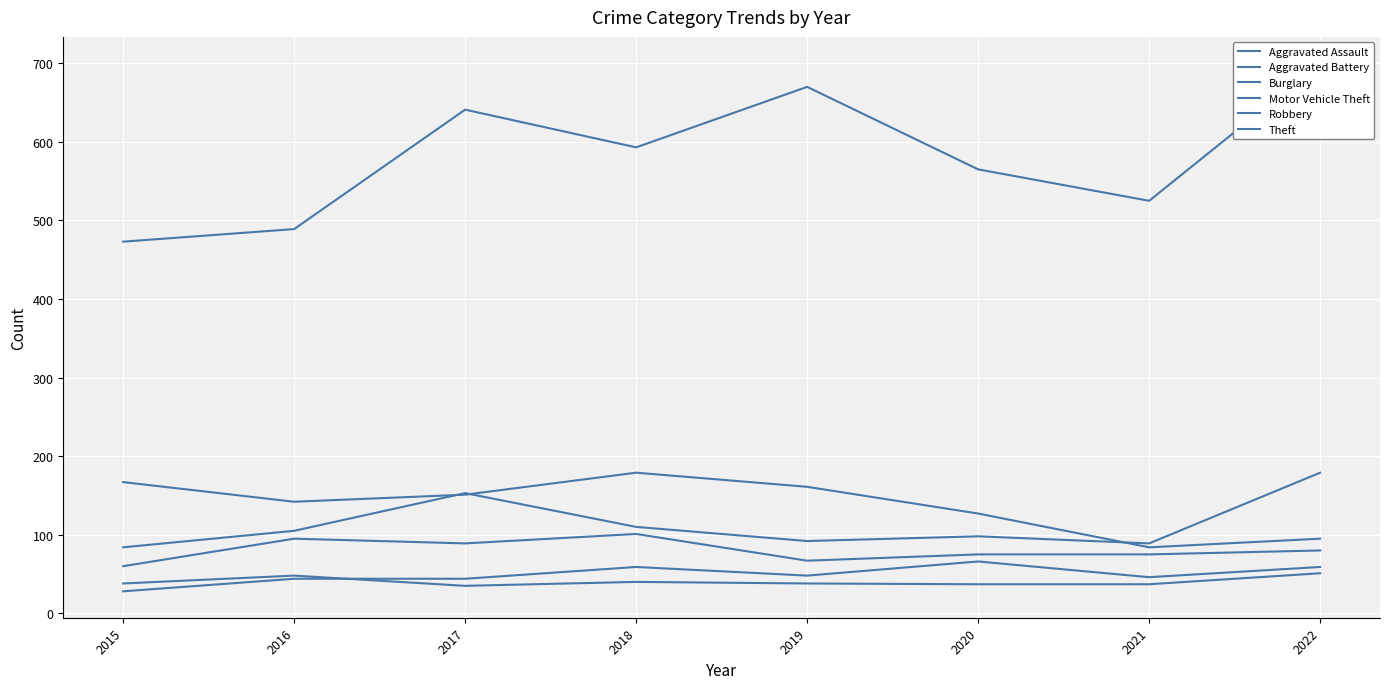

What is the difference between the second highest and second lowest values in the Aggravated Battery series?

11